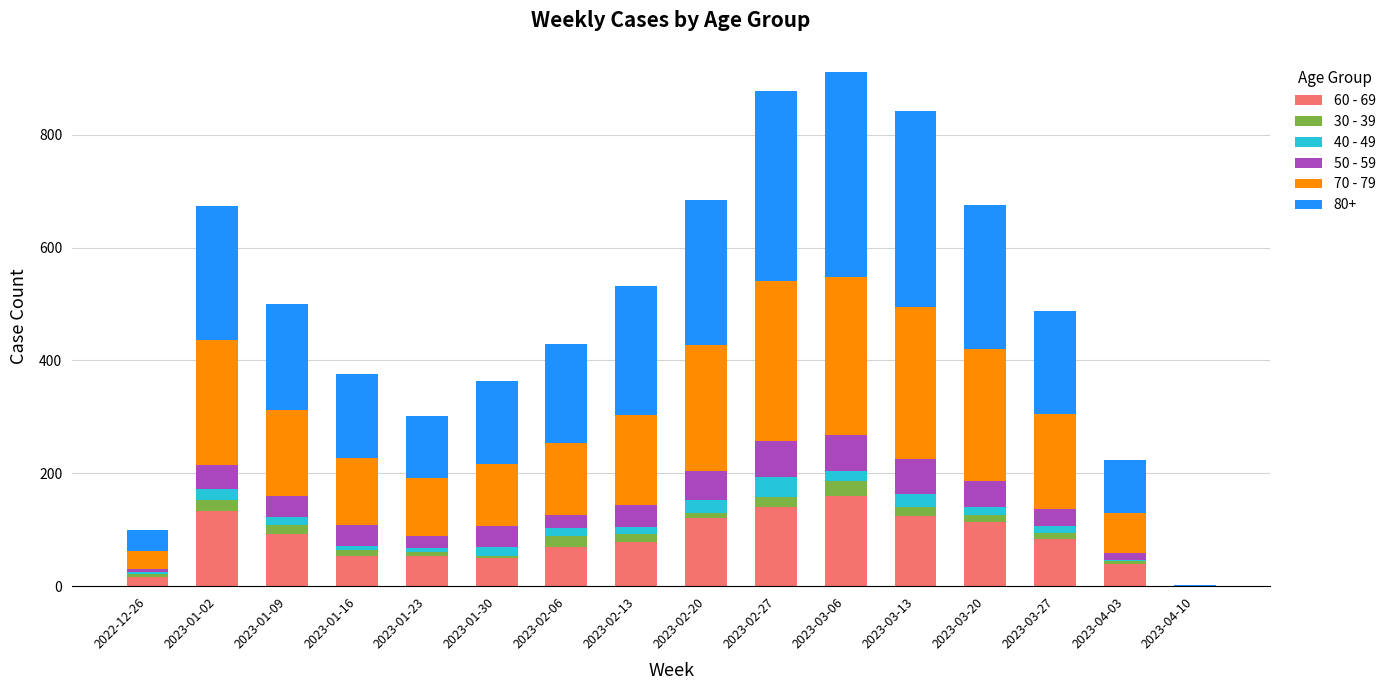

The 60 - 69 series shows 242 at 2023-02-27. True or false?

False